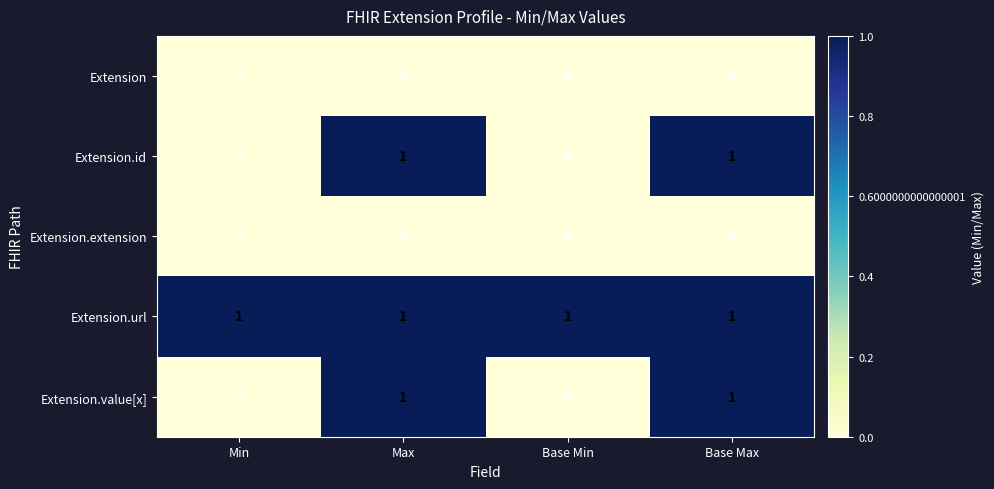

Reading left to right, transcribe all the data shown in this chart.

Extension: 0	0	0	0
Extension.id: 0	1	0	1
Extension.extension: 0	0	0	0
Extension.url: 1	1	1	1
Extension.value[x]: 0	1	0	1